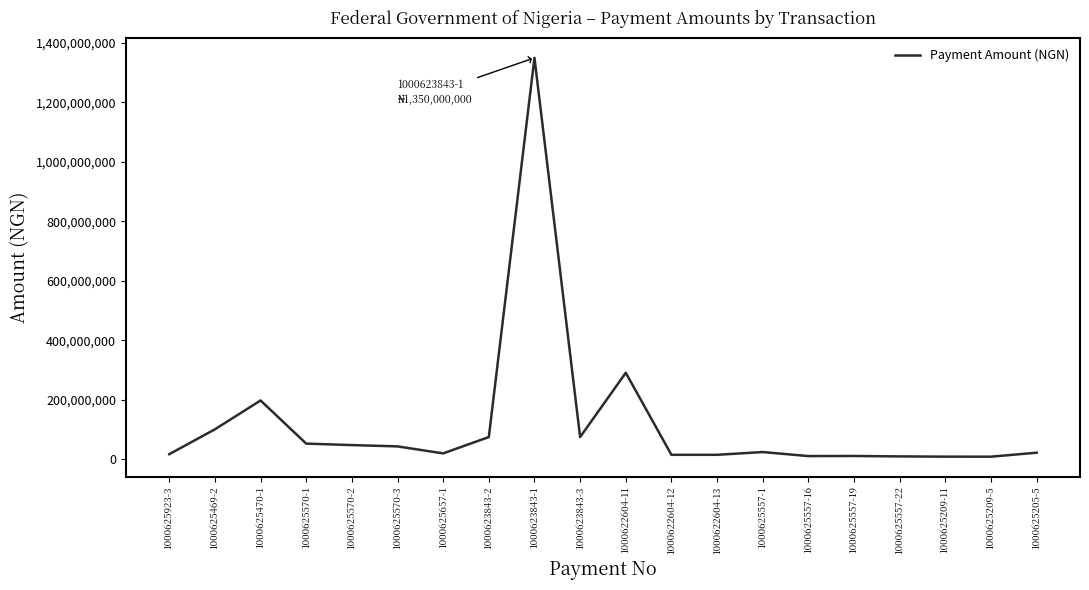

What is the difference between the maximum and minimum values?

1340953051.2